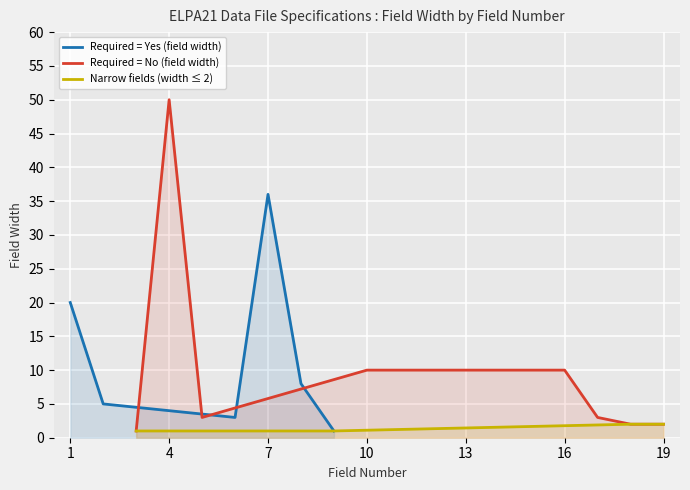

The Required = Yes (field width) series shows 36 at 7. True or false?

True